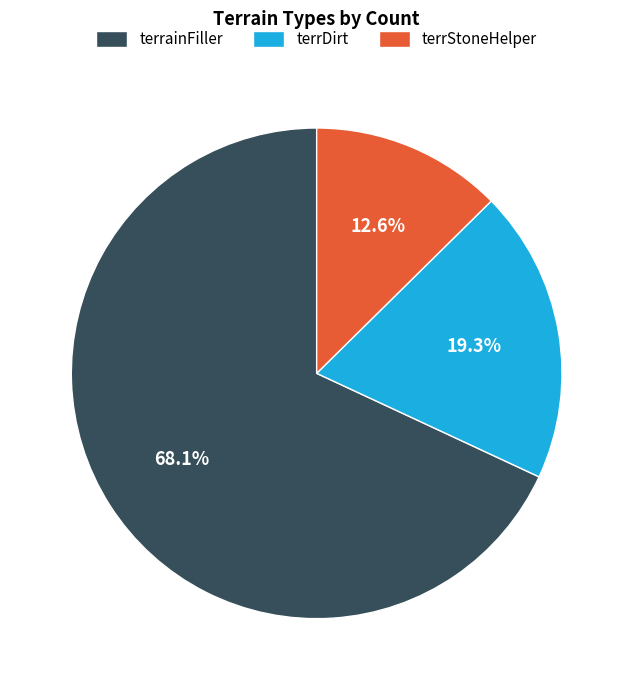

To the nearest percent, what is the average slice percentage?

33%